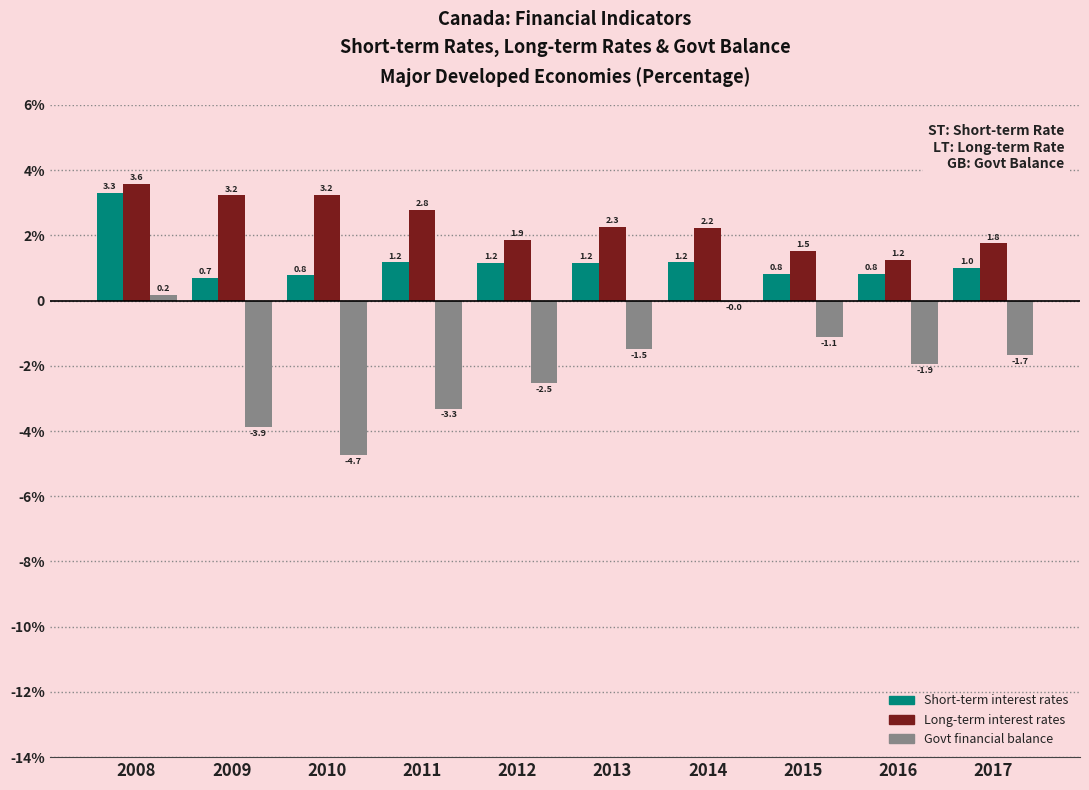

At 2014, list the series in order from largest to smallest.

Long-term interest rates, Short-term interest rates, Govt financial balance